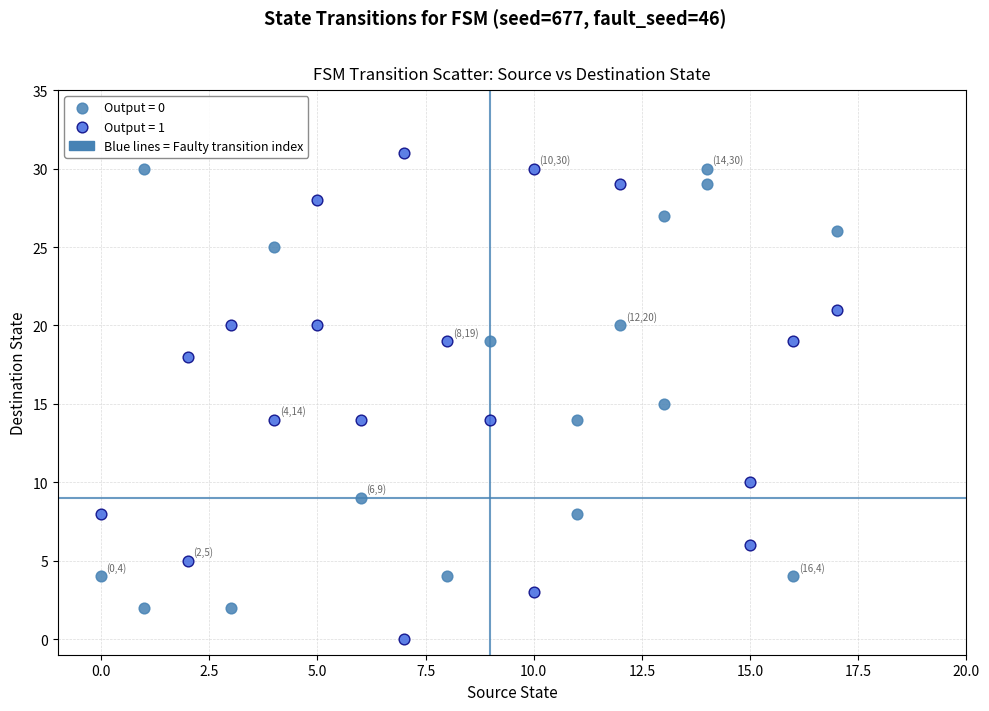

Which series has the widest spread of Y values?

Output = 1